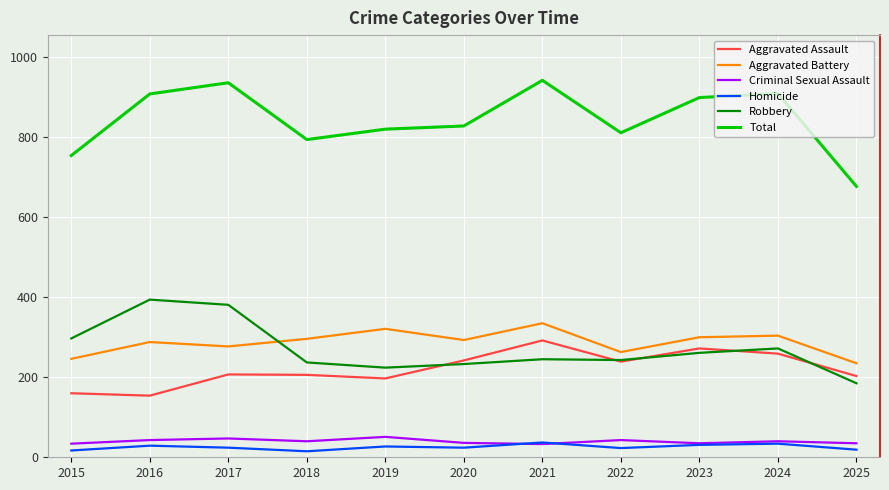

How many lines are shown in the chart?

6